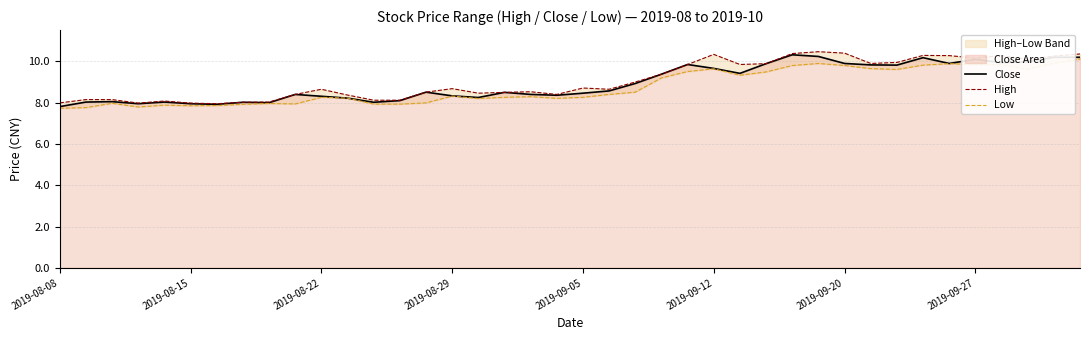

What is the value of the Close point at the 12th from the left?

8.2